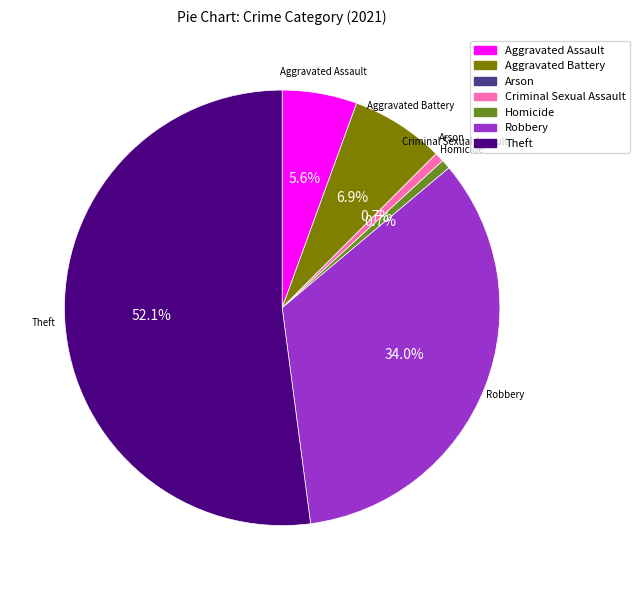

What percentage do Criminal Sexual Assault and Robbery together represent?

34.7%